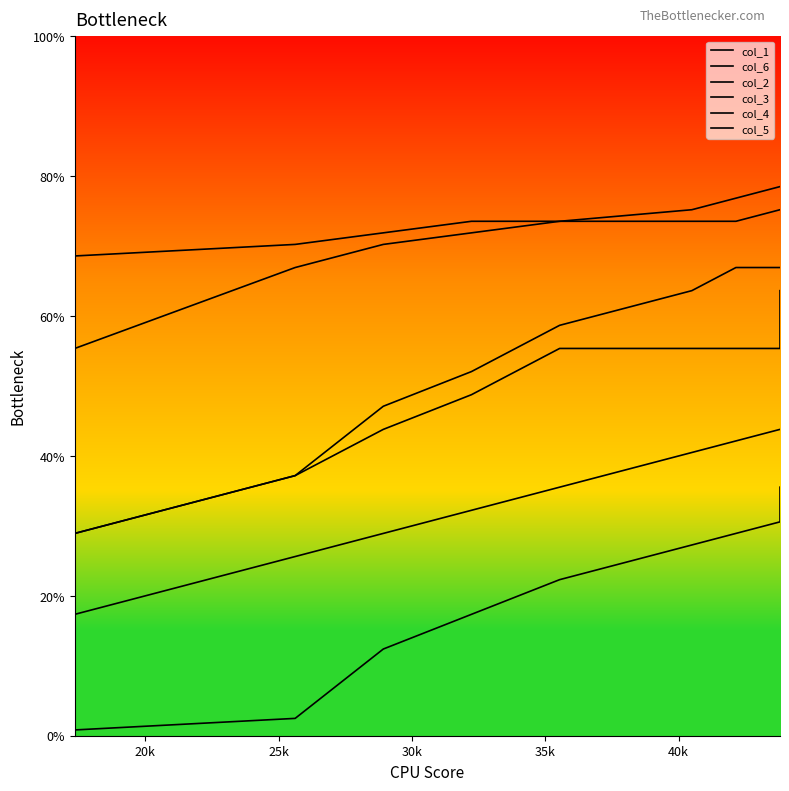

True or false: col_4 has more than 0 points higher than both neighbors.

False